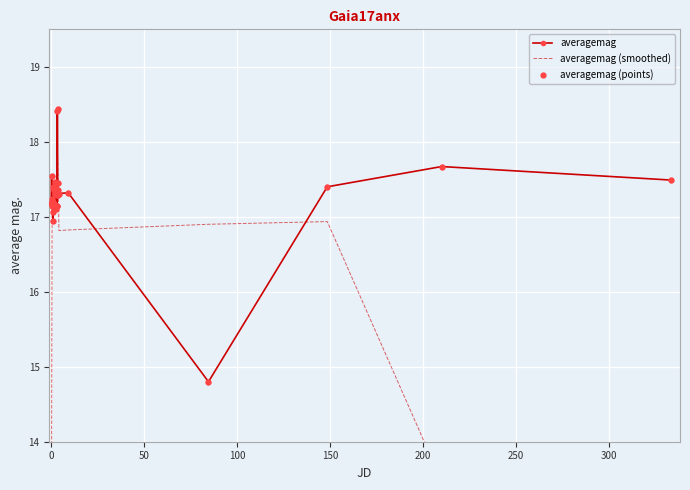

What is the minimum value for averagemag?

14.8